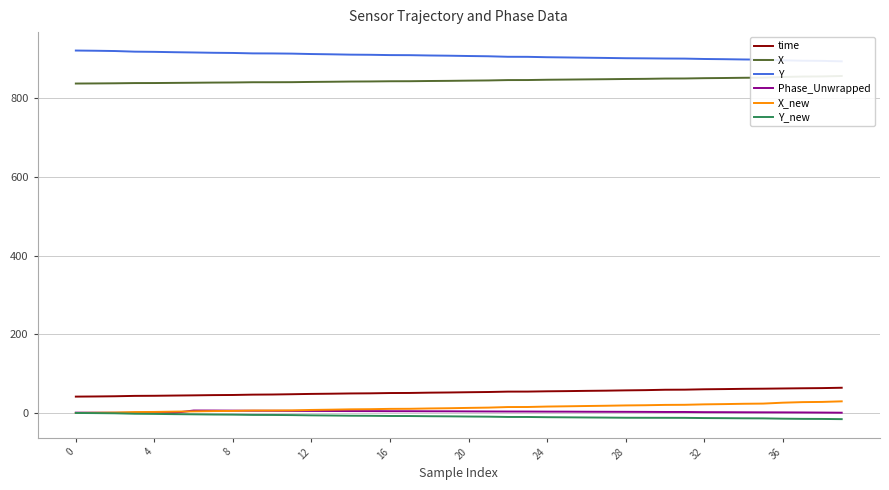

Does the chart display data point markers on the line(s)?

No